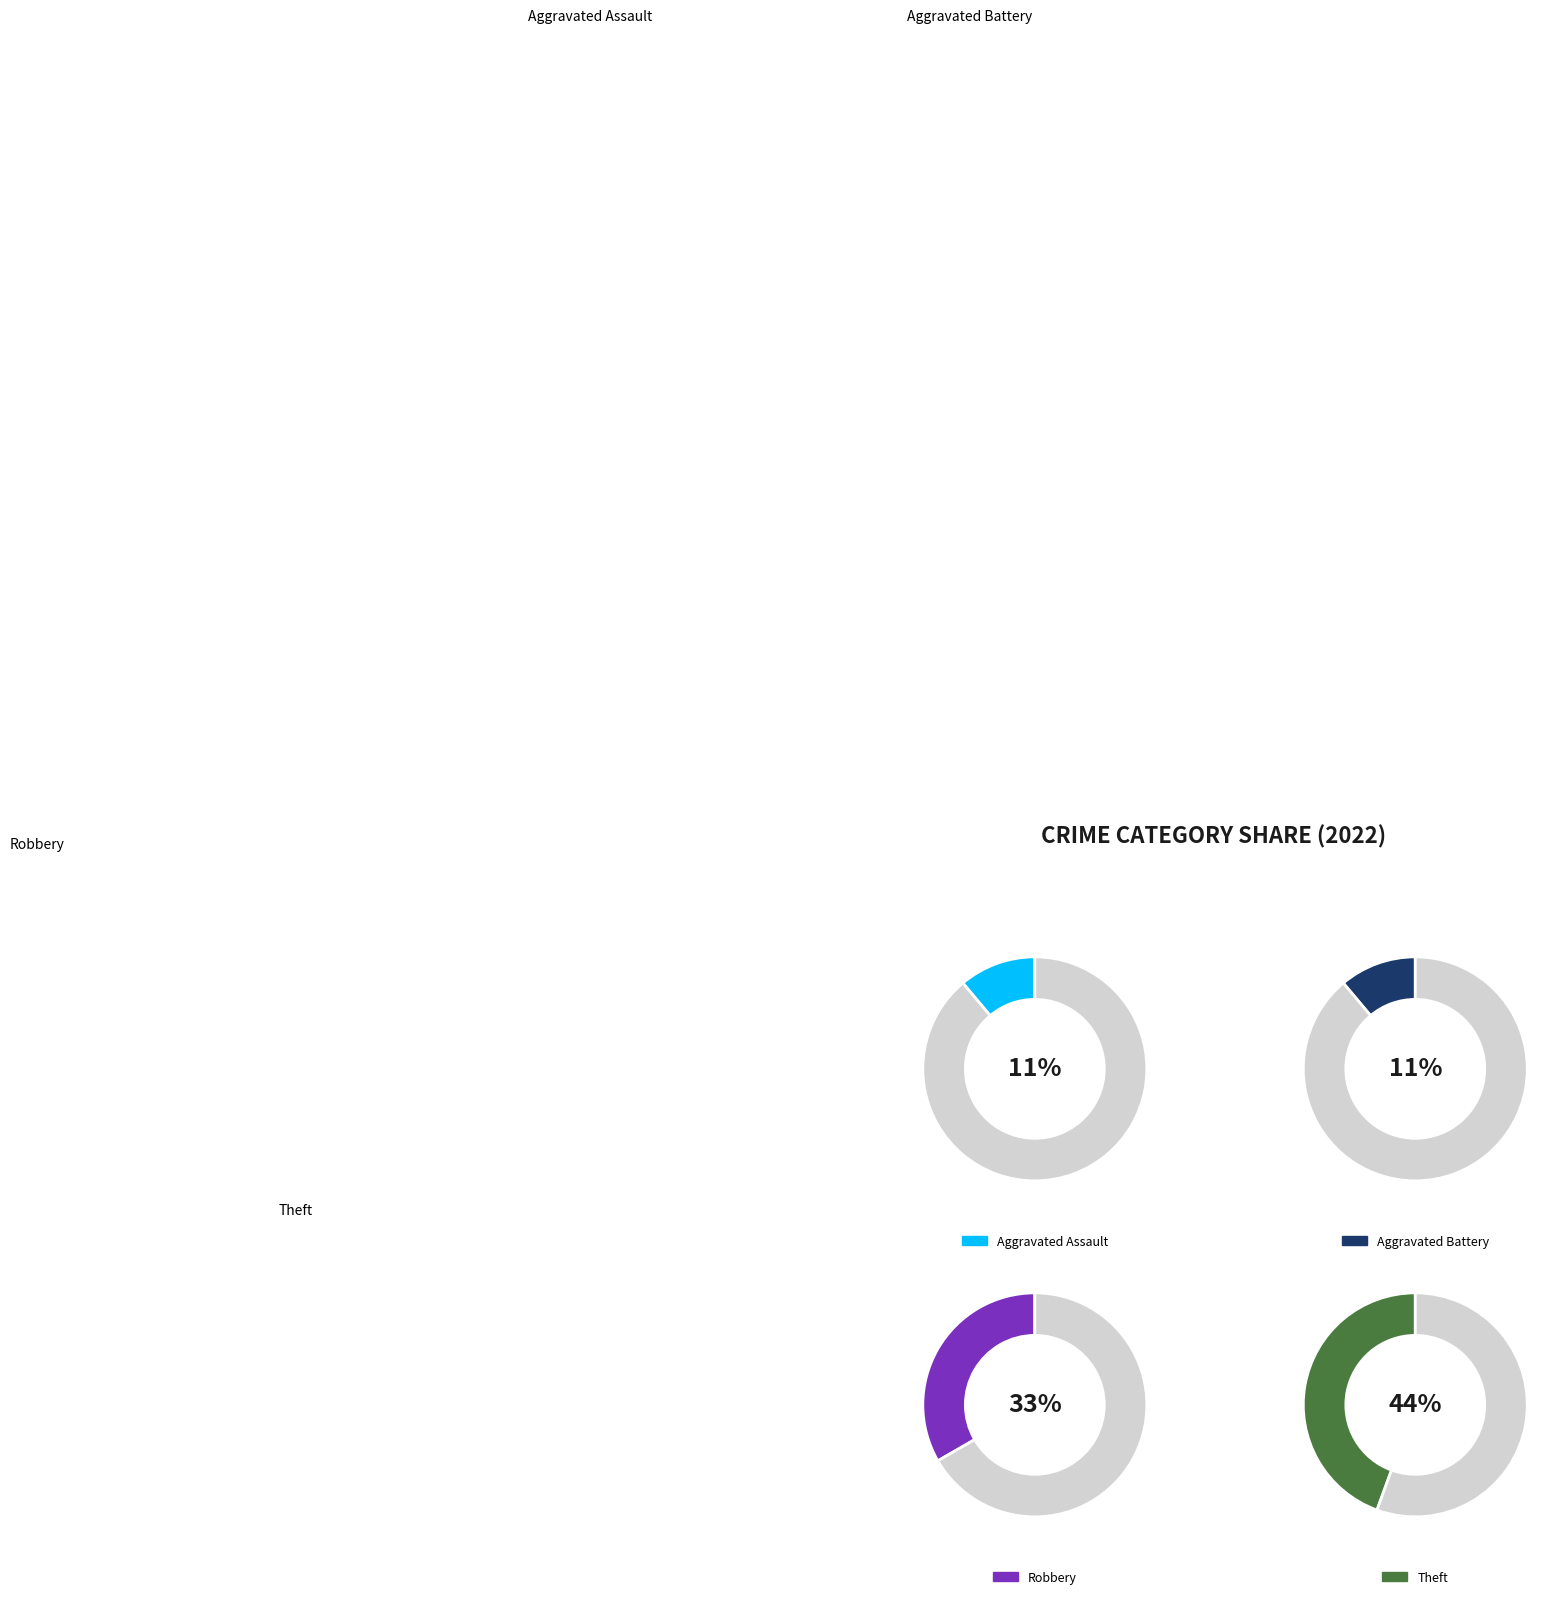

Which category has the smallest portion of the pie?

Aggravated Assault